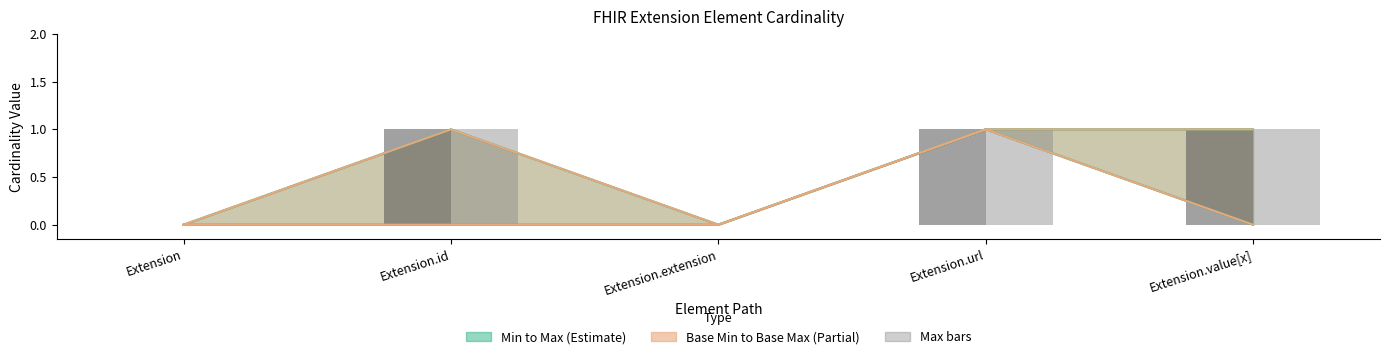

Reading left to right, what are all the values shown in this chart?

Max (bar): 0	1	0	1	1
Base Max (bar): 0	1	0	1	1